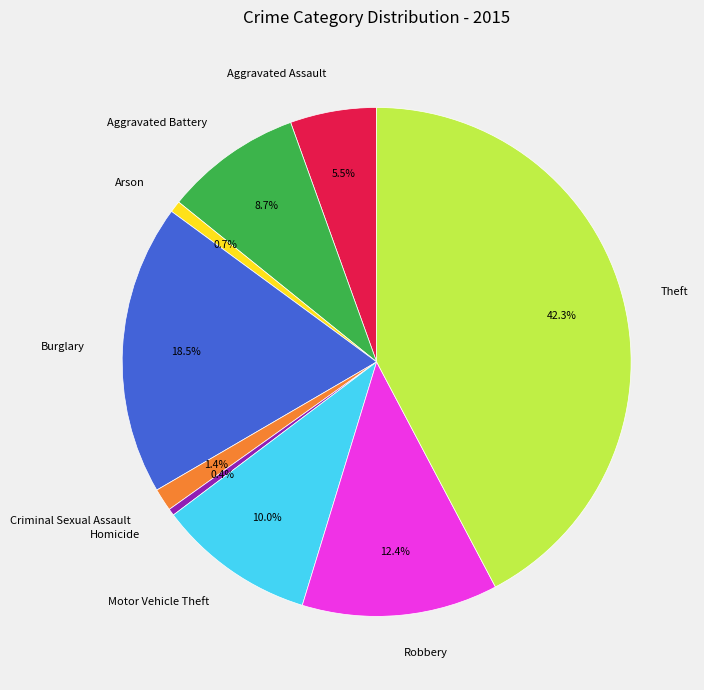

Is there any slice that represents more than half of the pie?

No